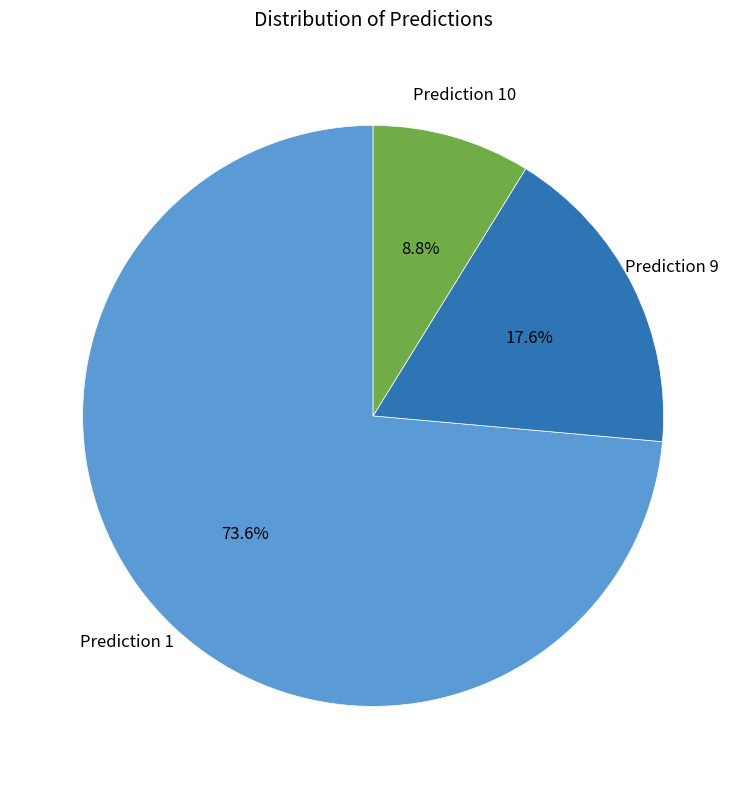

How many slices are in this pie chart?

3